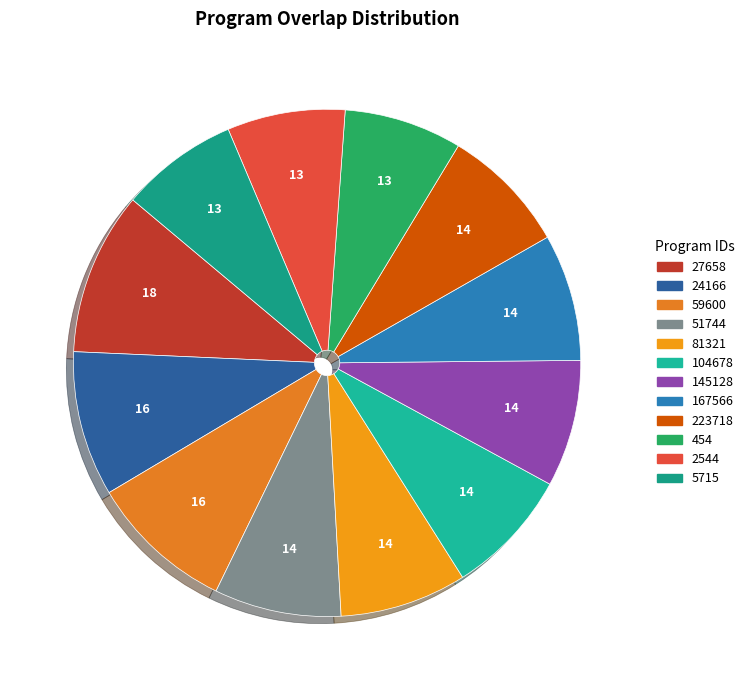

Approximately how many times larger is the value at 5715 compared to 454?

1.0